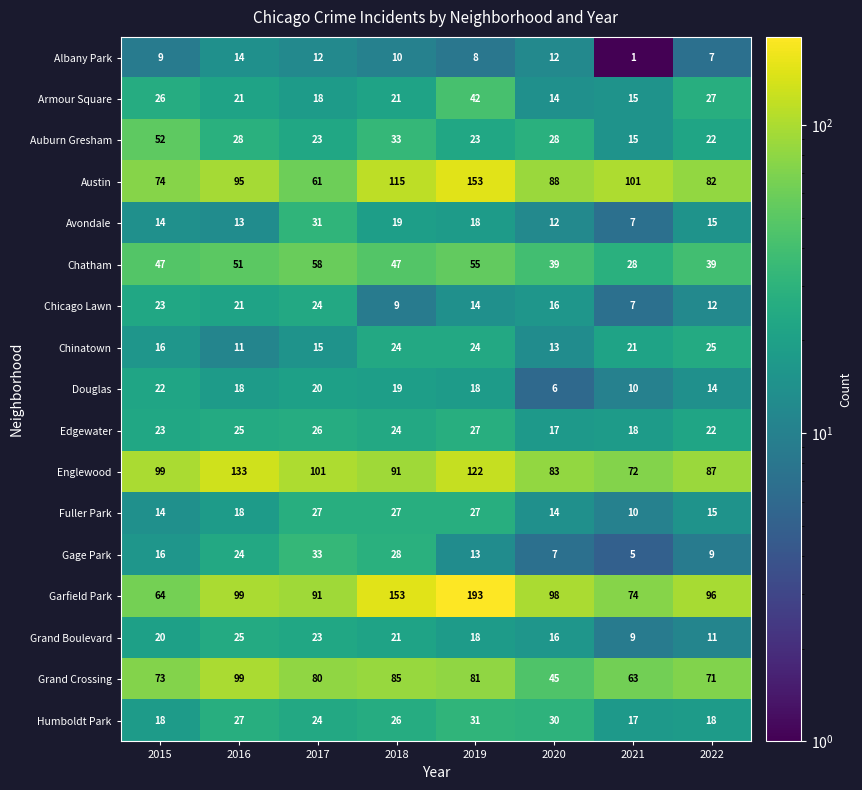

Which category has the highest value across all series?

2019